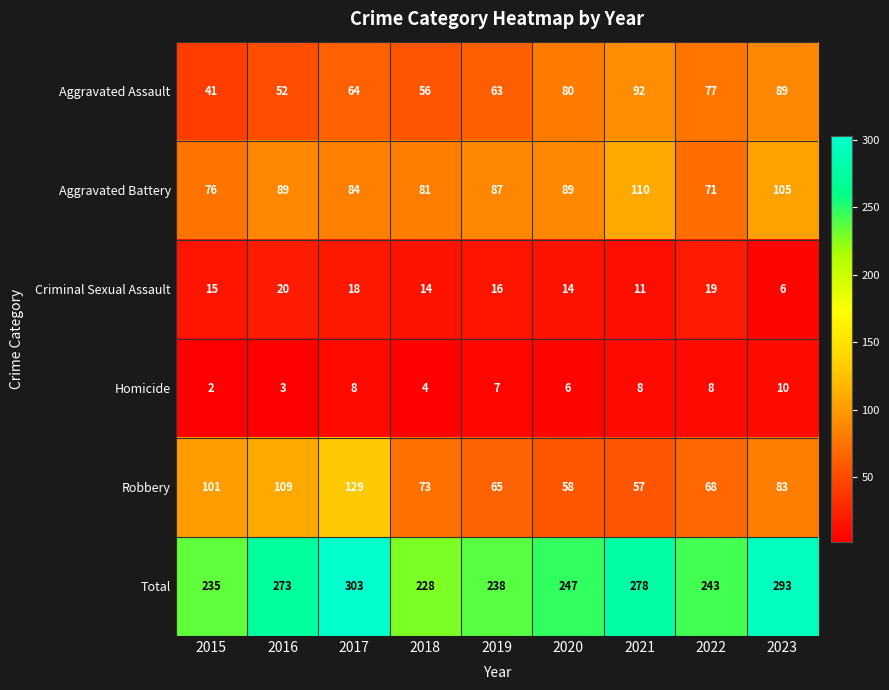

Rank the series by their maximum value, from highest to lowest.

Total, Robbery, Aggravated Battery, Aggravated Assault, Criminal Sexual Assault, Homicide